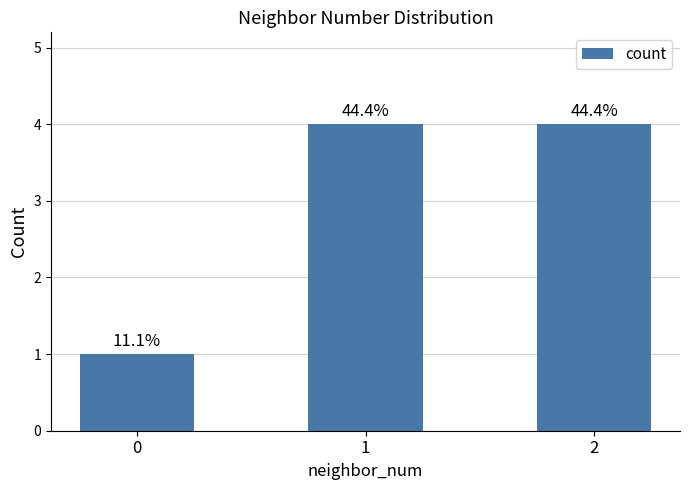

The chart shows a value of 6 at 2. True or false?

False